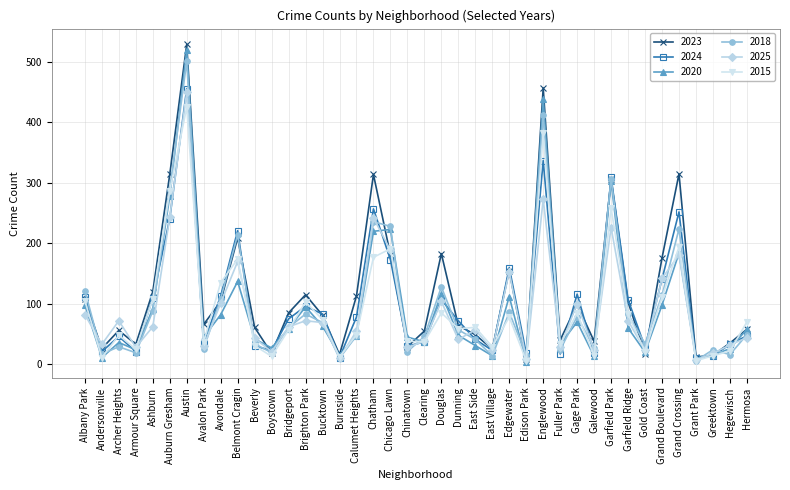

Is the value of 2018 at East Side greater than the value of 2023 at Albany Park?

No